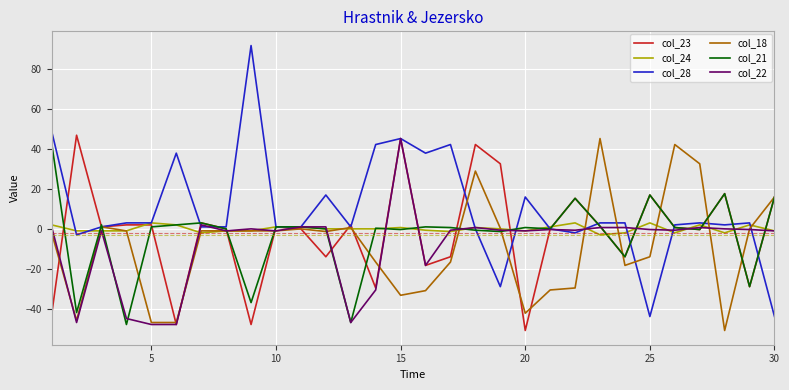

Which series has the largest total across all categories?

col_28